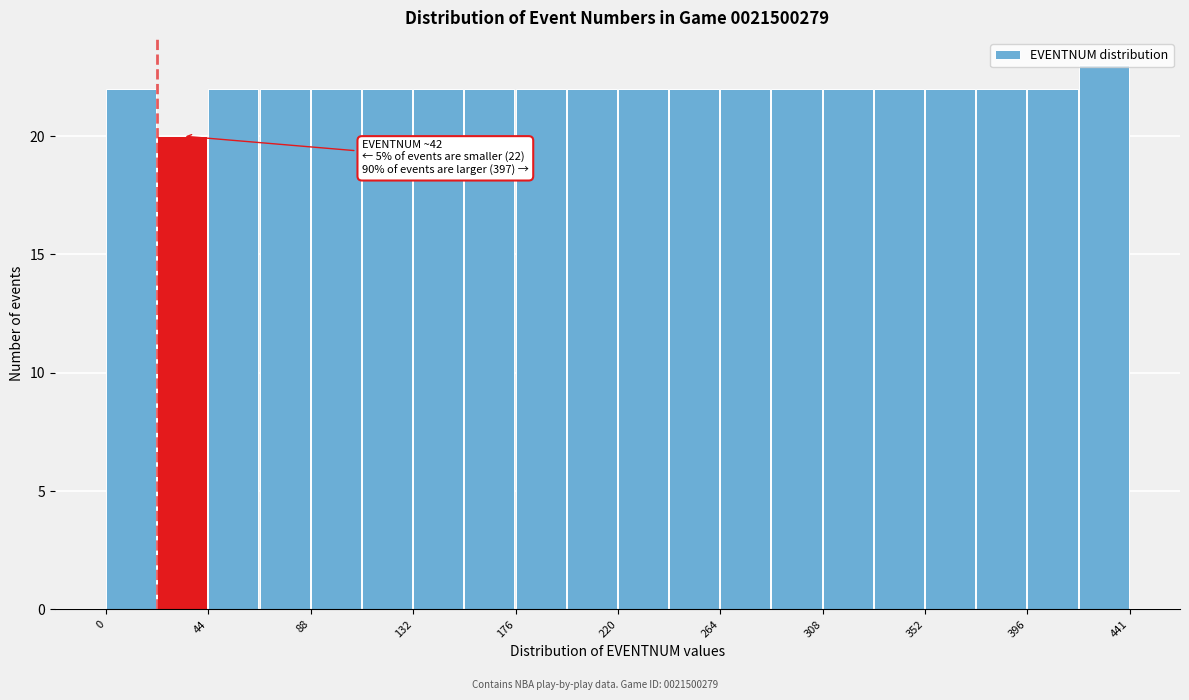

Over which range of the x-axis is the bar tallest?

420 to 440